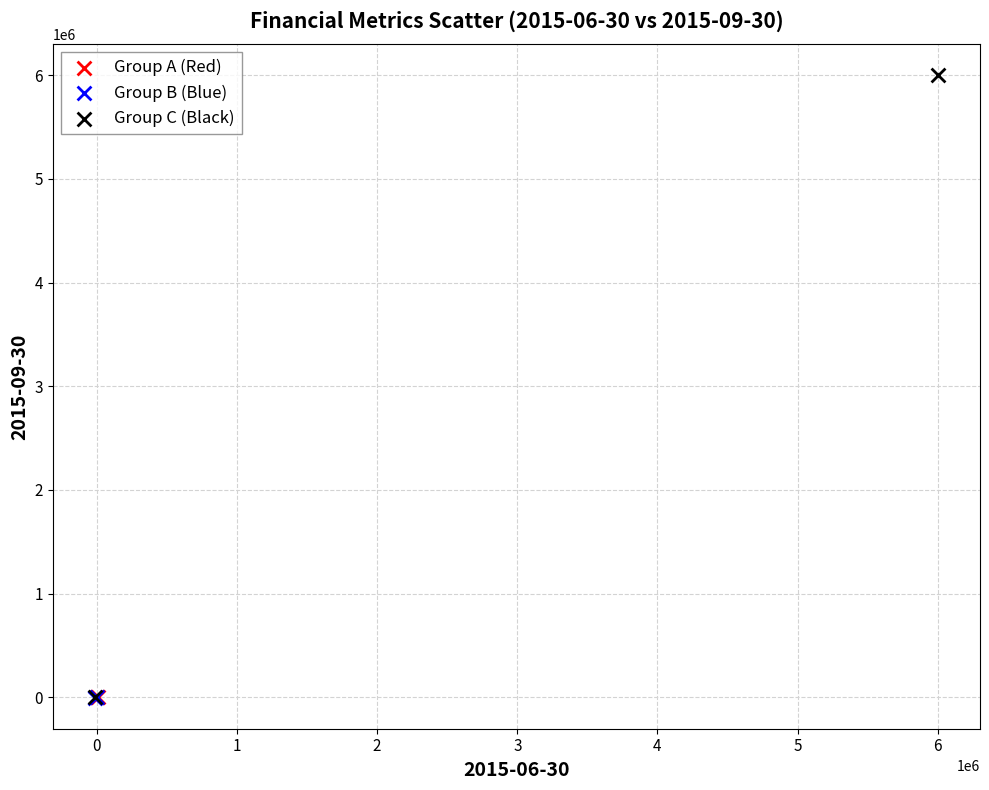

Which series contains the highest Y value?

Group C (Black)